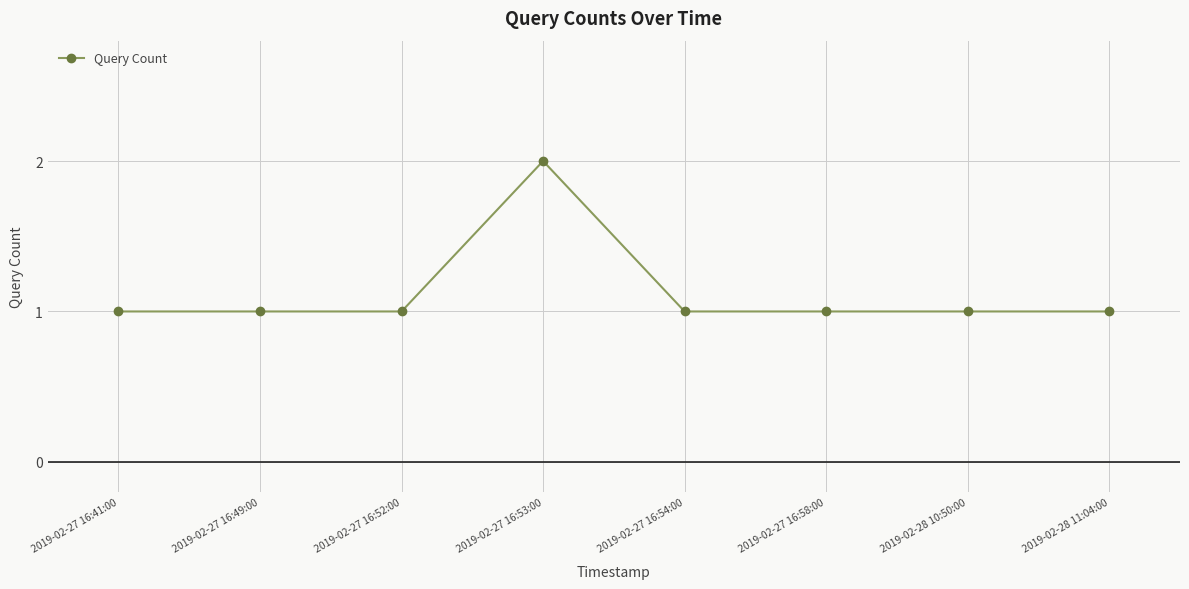

What is the approximate value at 2019-02-27 16:53:00?

2